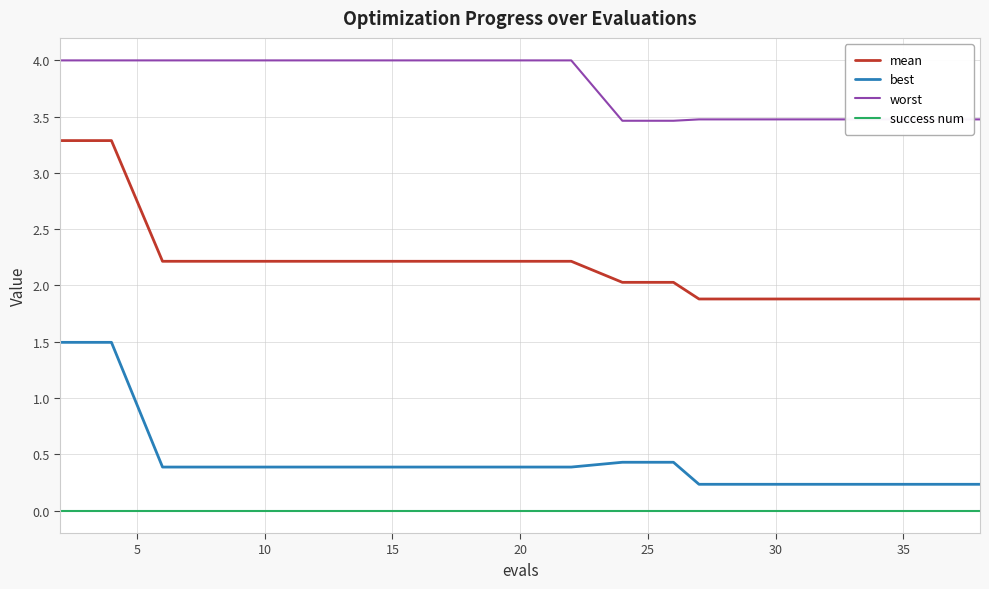

True or false: best and worst cross at least once.

False